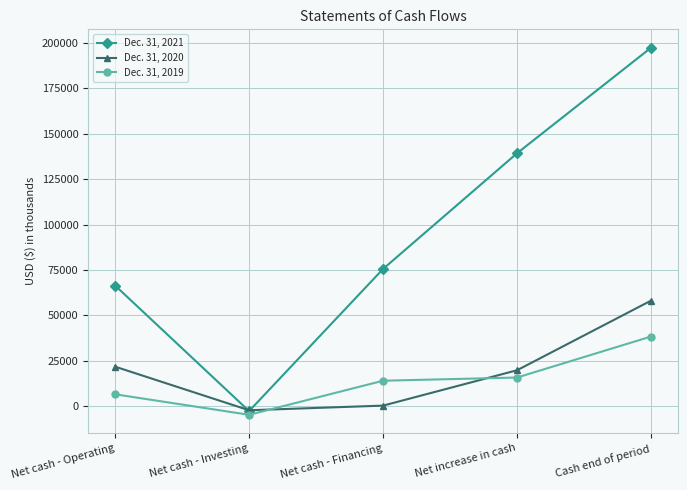

At which category is the sum across all series the highest?

Cash end of period